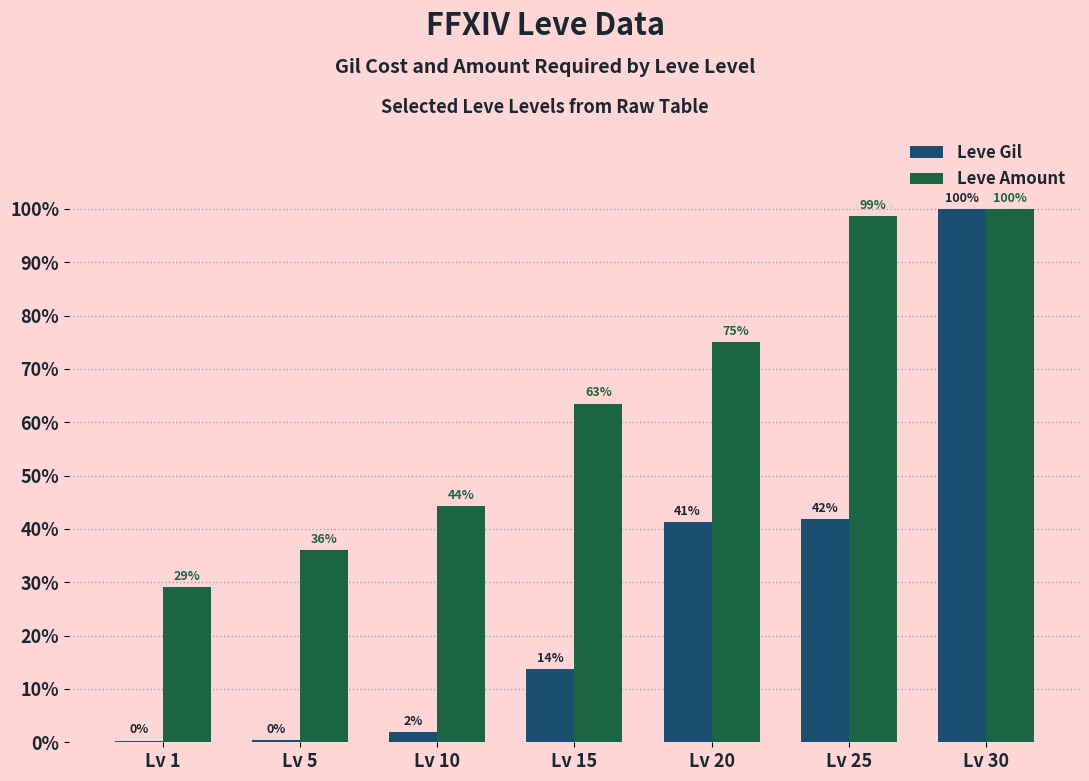

Which series has the widest spread of values?

Leve Gil